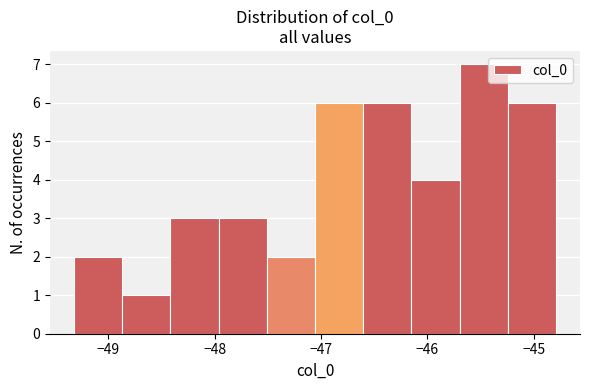

Reading left to right, transcribe this chart: for each bar, give the range it covers on the x-axis and its height. Neither the bar edges nor the heights are printed on the chart, so give them approximately, as read against the axes.

-49.3 to -48.9: 2
-48.9 to -48.4: 1
-48.4 to -48.0: 3
-48.0 to -47.5: 3
-47.5 to -47.1: 2
-47.1 to -46.6: 6
-46.6 to -46.1: 6
-46.1 to -45.7: 4
-45.7 to -45.2: 7
-45.2 to -44.8: 6